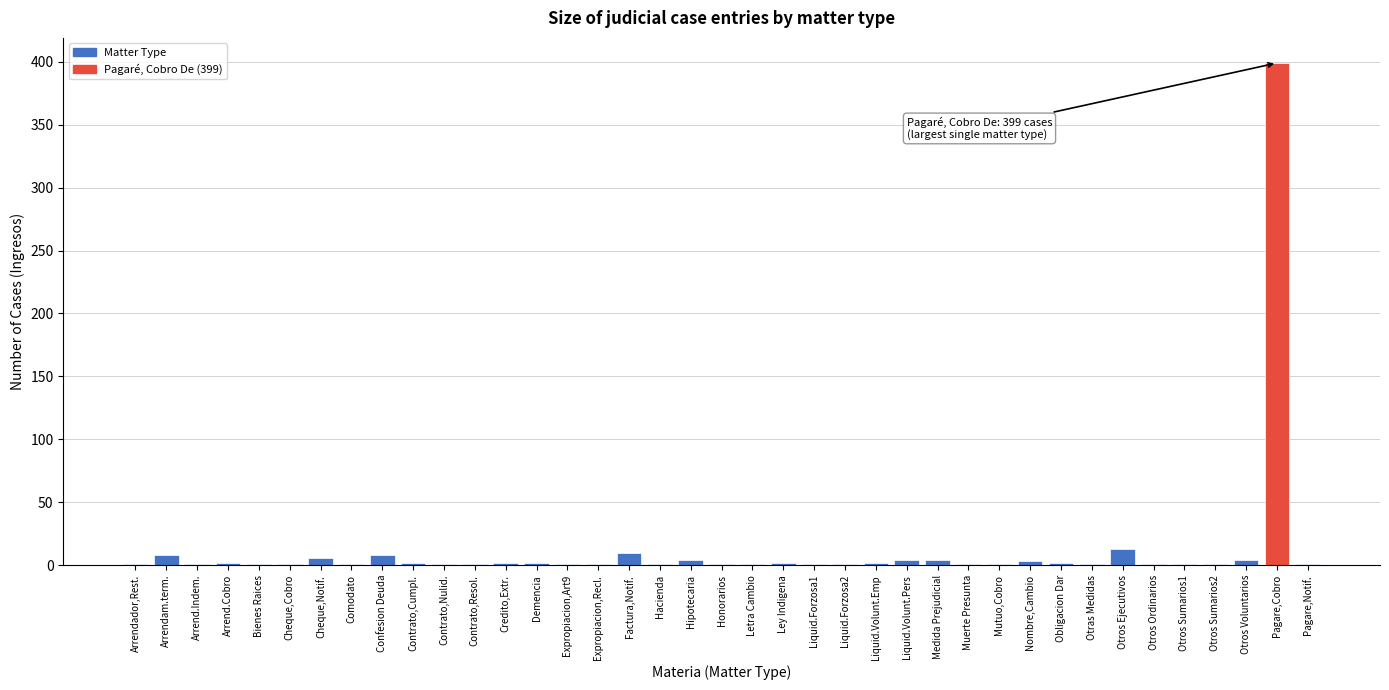

True or false: the data shows 1 at Expropiacion,Art9.

True